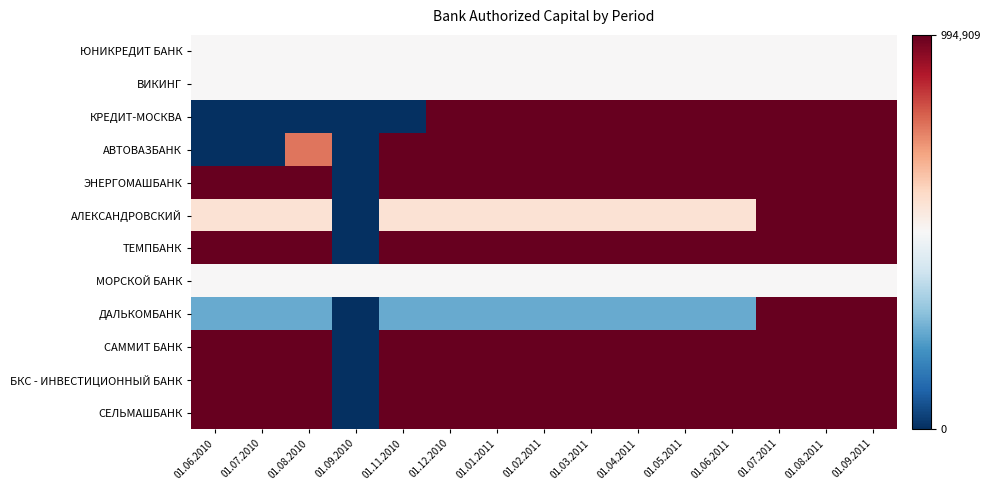

What is the total value across all series at 01.09.2011?

10.5